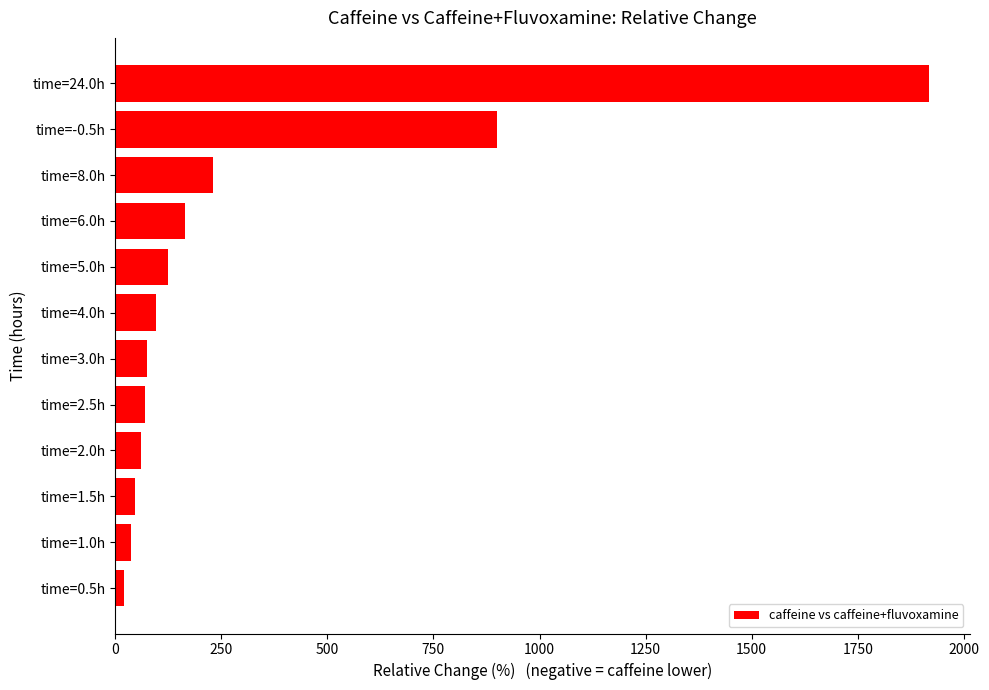

What is the average value?

312.2